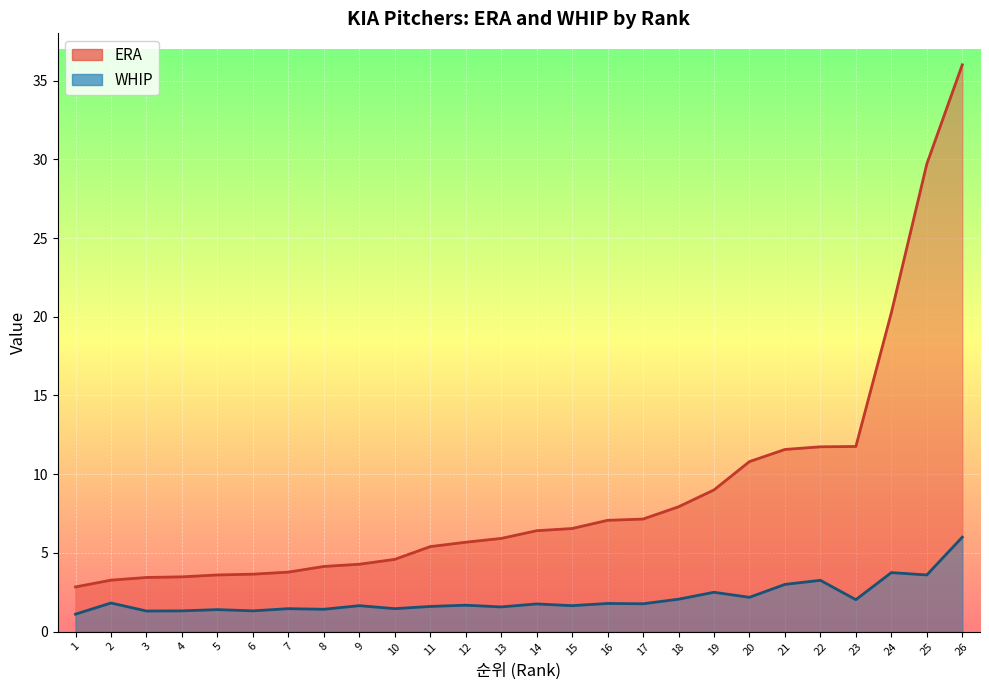

At which label does ERA reach its peak?

26